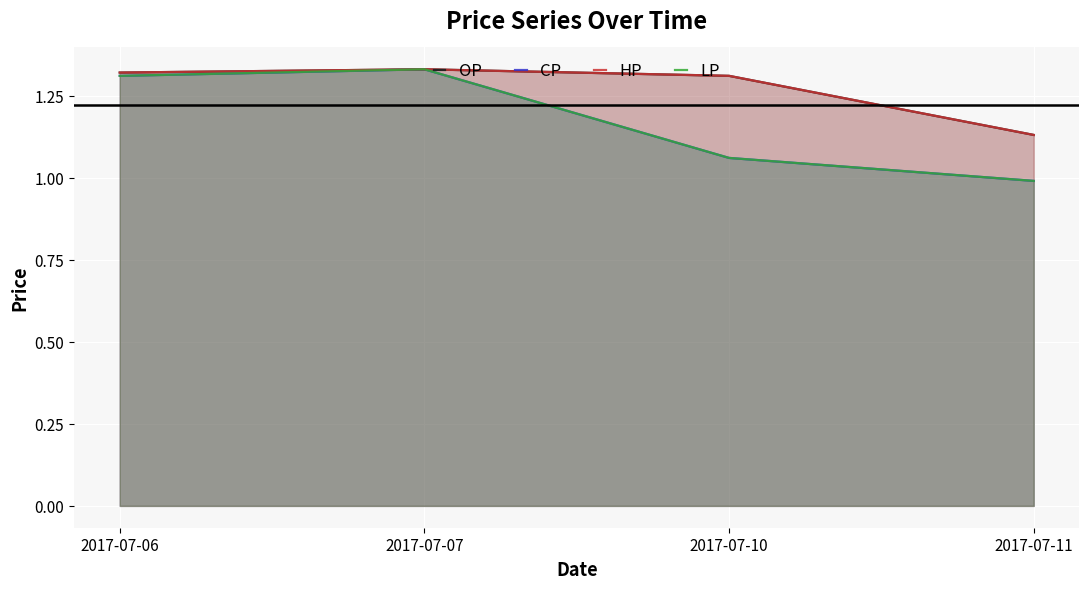

What is the average value of the LP series?

1.2